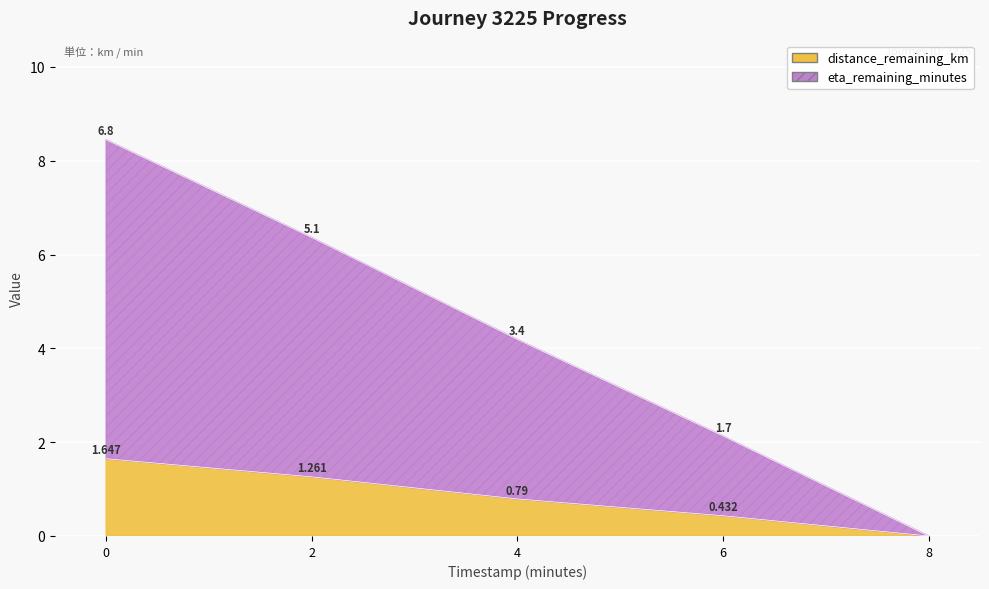

How many data points in eta_remaining_minutes are above 4?

3